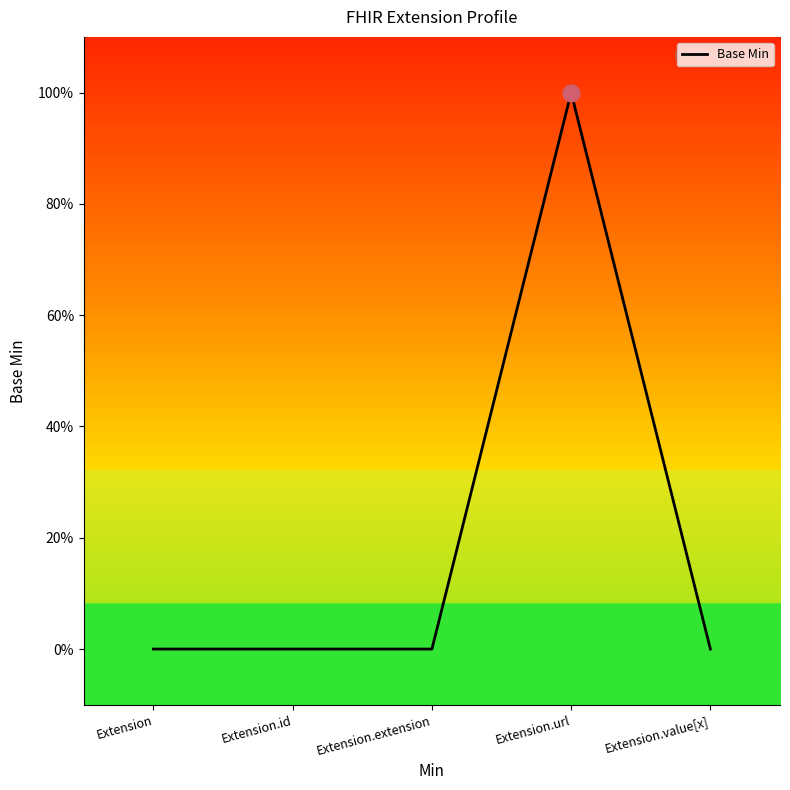

Does the chart display data point markers on the line(s)?

No